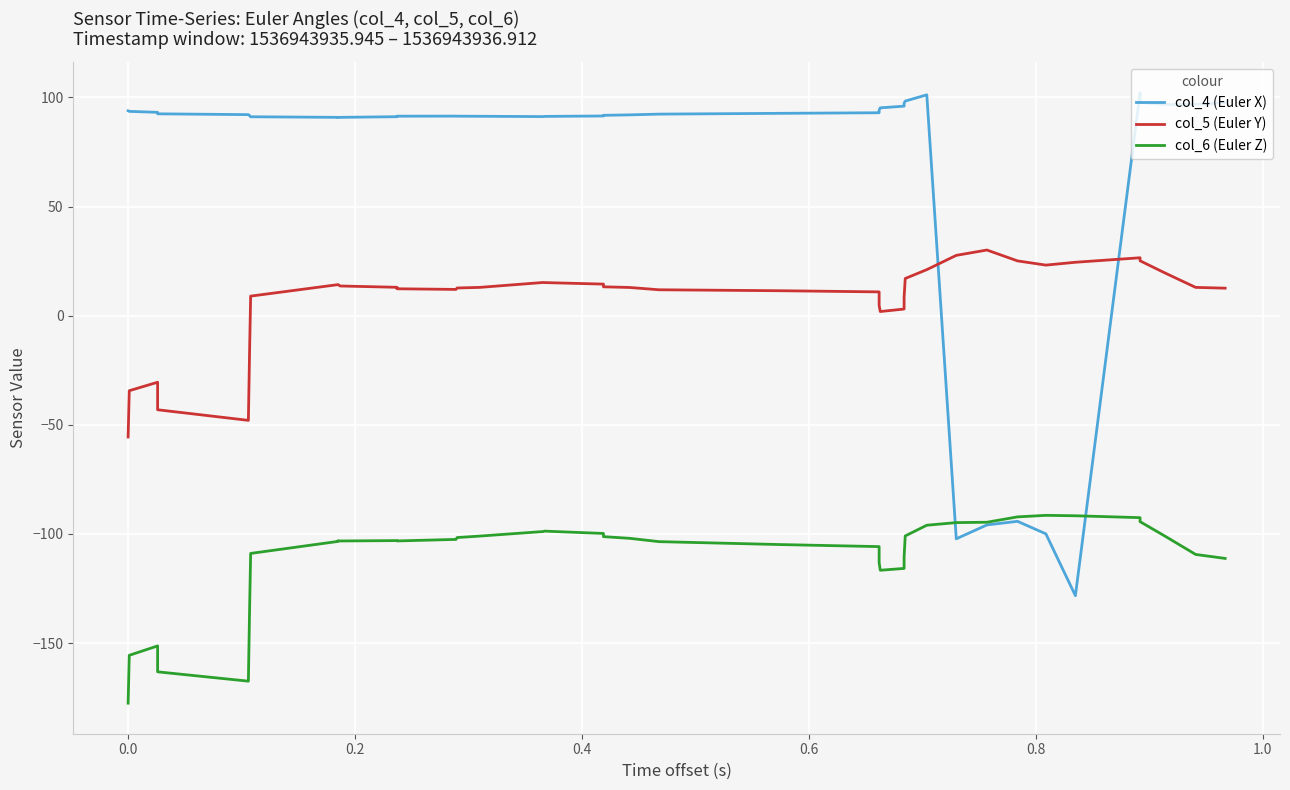

Rank the series by their average value, from lowest to highest.

col_6 (Euler Z), col_5 (Euler Y), col_4 (Euler X)